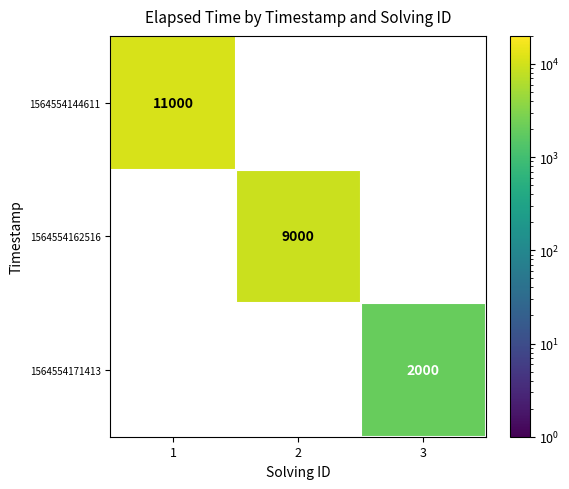

The 1564554144611 series shows 7566 at 1. True or false?

False